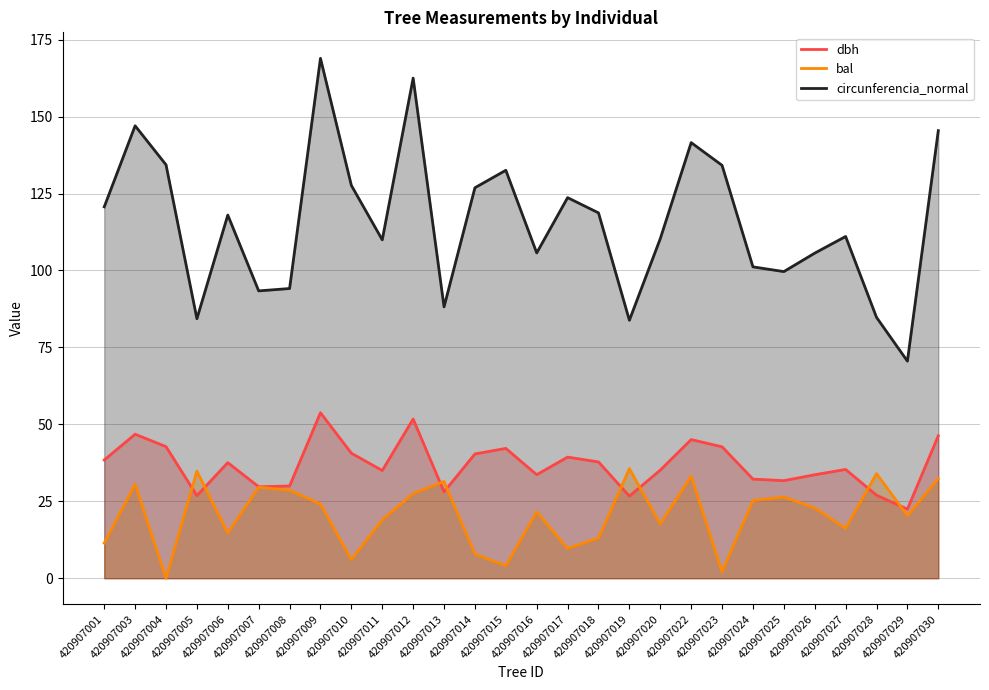

Which has a higher value, 420907013 or 420907010?

420907010